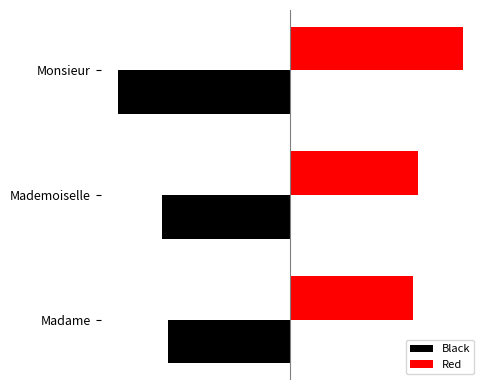

What are all the series names shown in the legend?

Black, Red